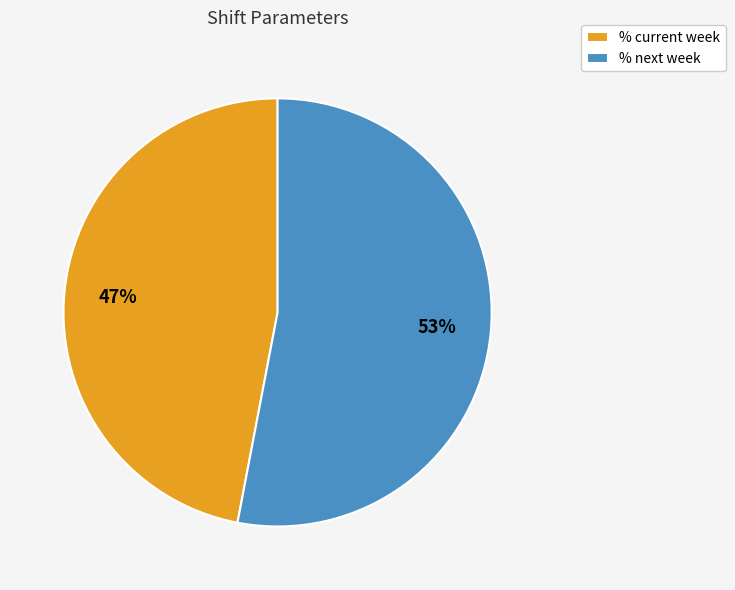

Rank the categories by value from highest to lowest.

% next week, % current week